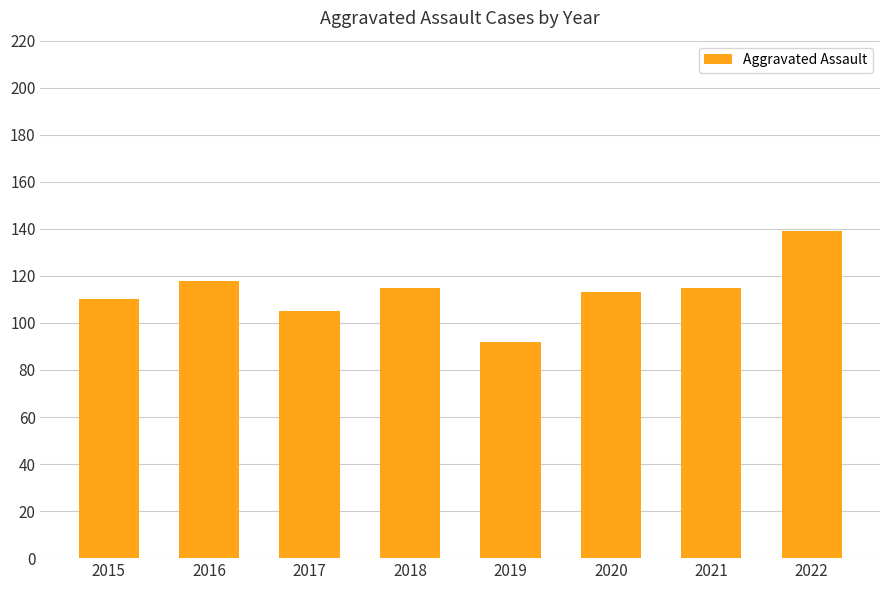

What is the value of the 4th bar from the left?

115